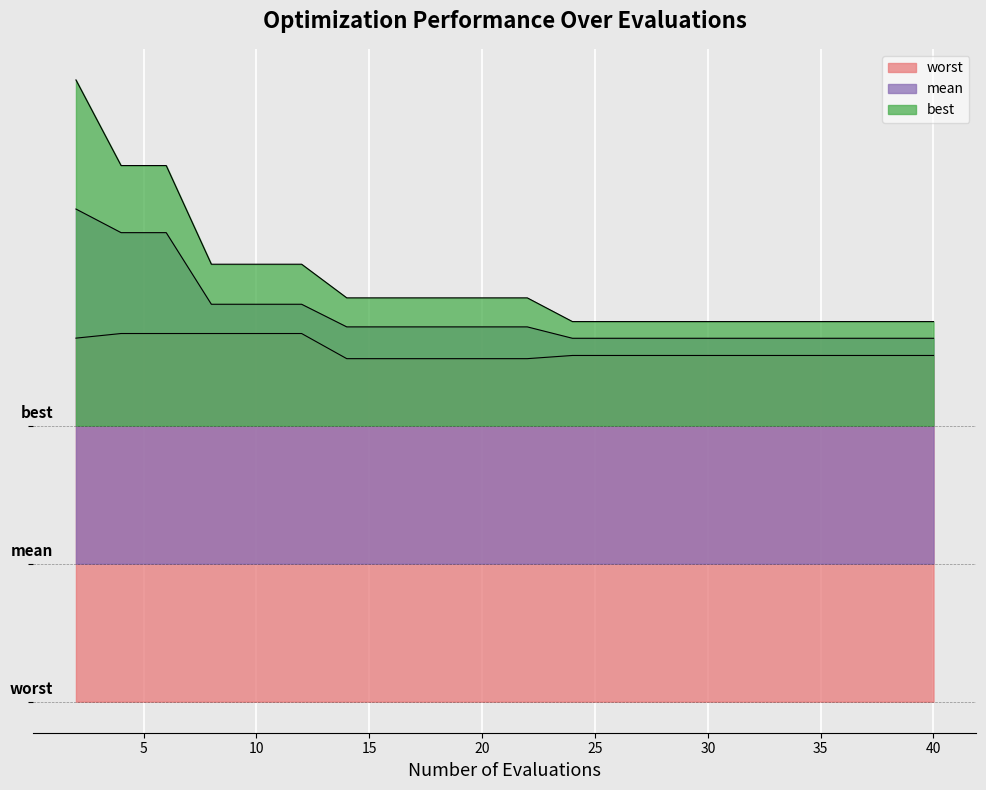

Which series has the widest spread of values?

best